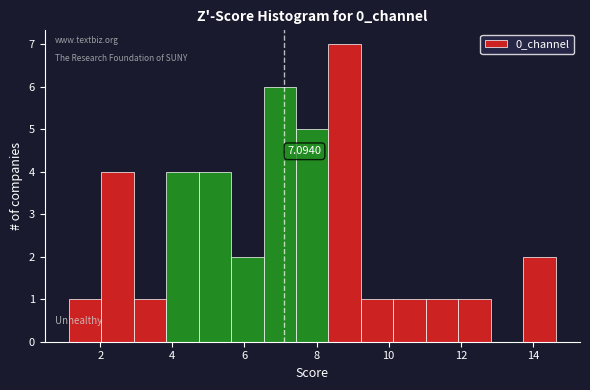

Which range on the x-axis has the tallest bar?

8.4 to 9.2